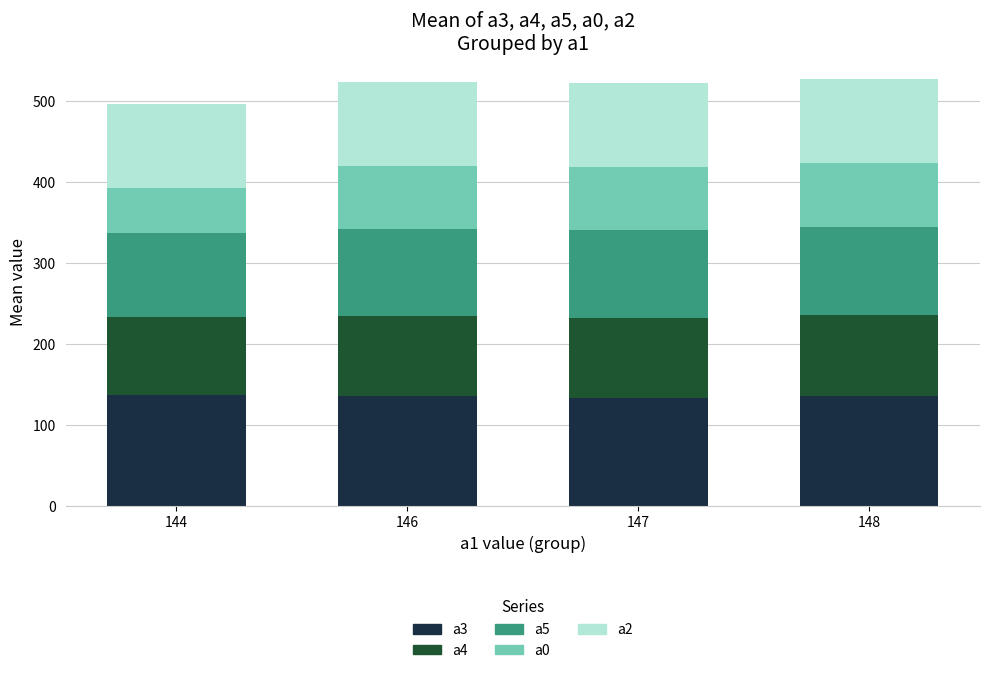

What is the total value across all series at 144?

496.0